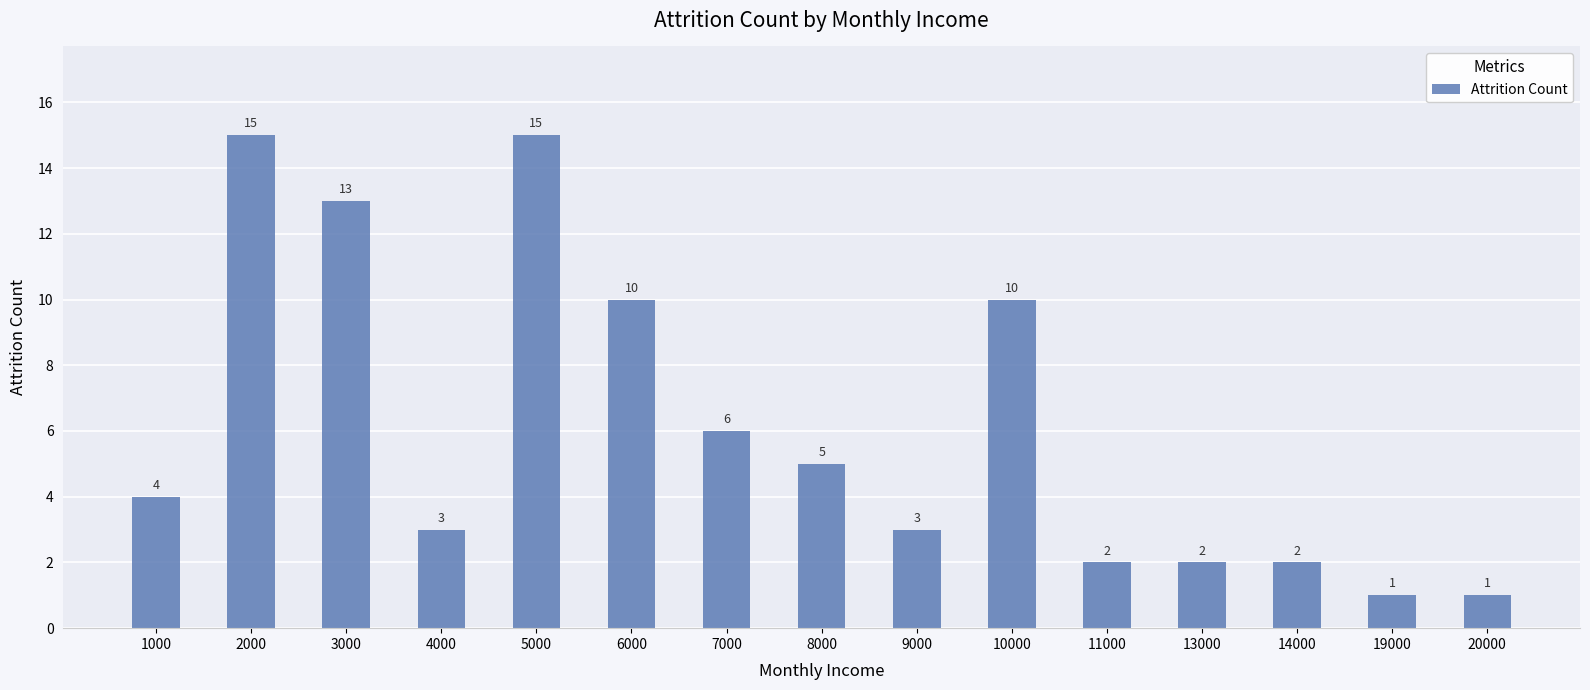

What is the average value?

6